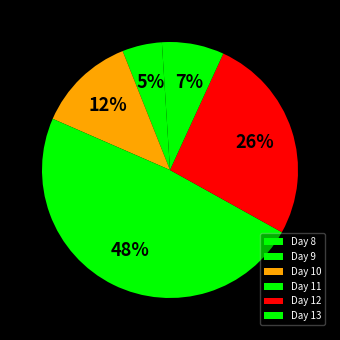

Count the number of slices in the pie.

6